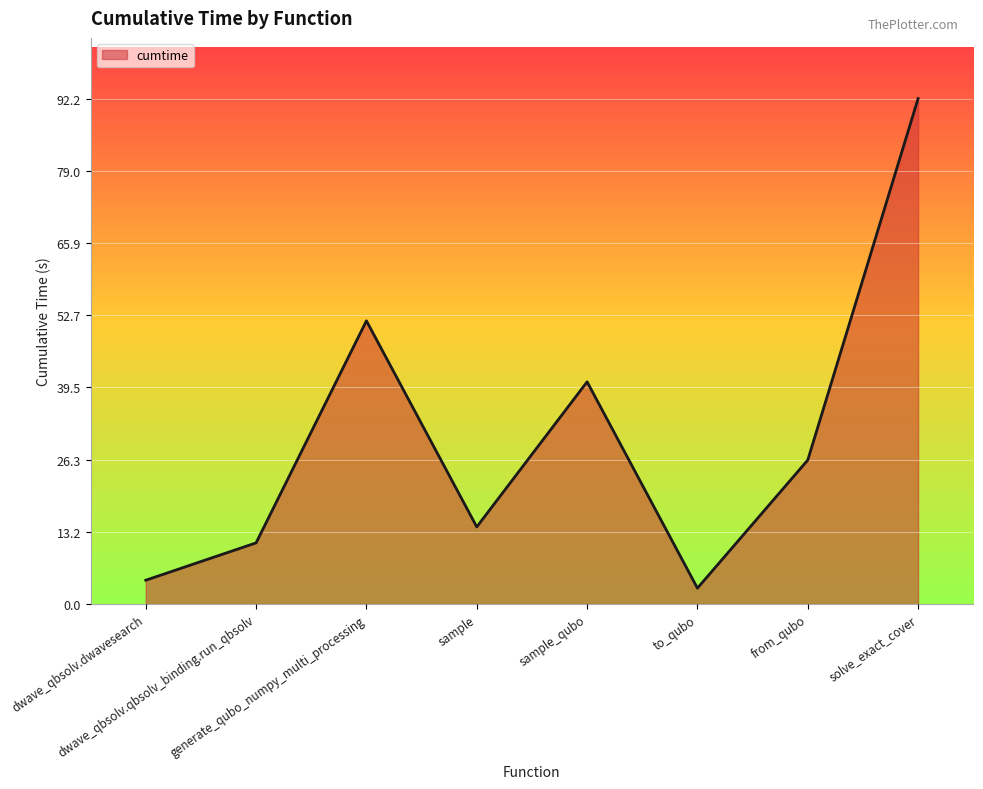

Between solve_exact_cover and sample, which is larger?

solve_exact_cover